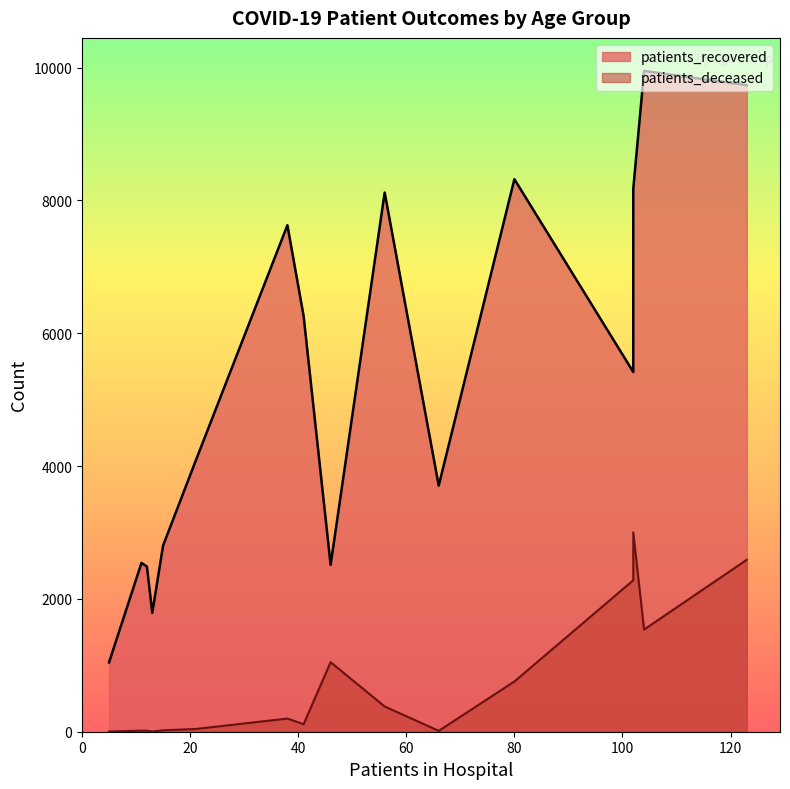

What is the sum of all patients_recovered values?

84551